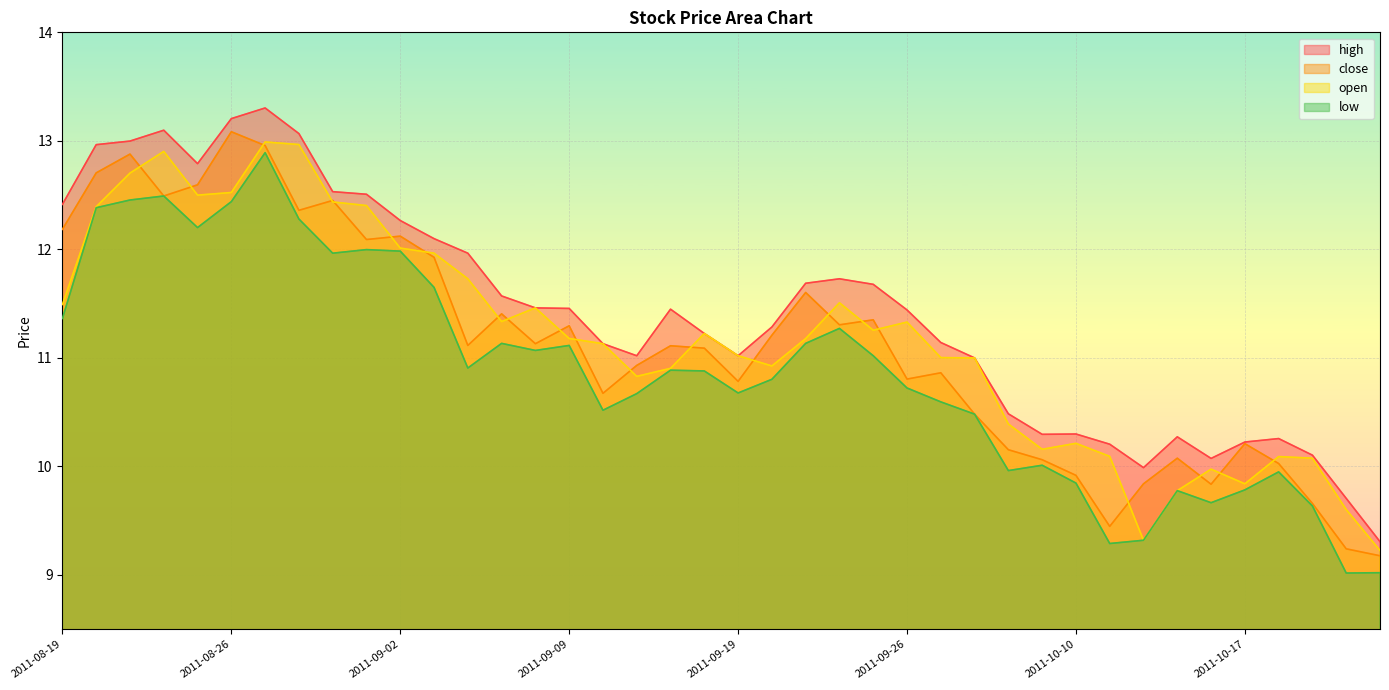

How many lines are shown in the chart?

4